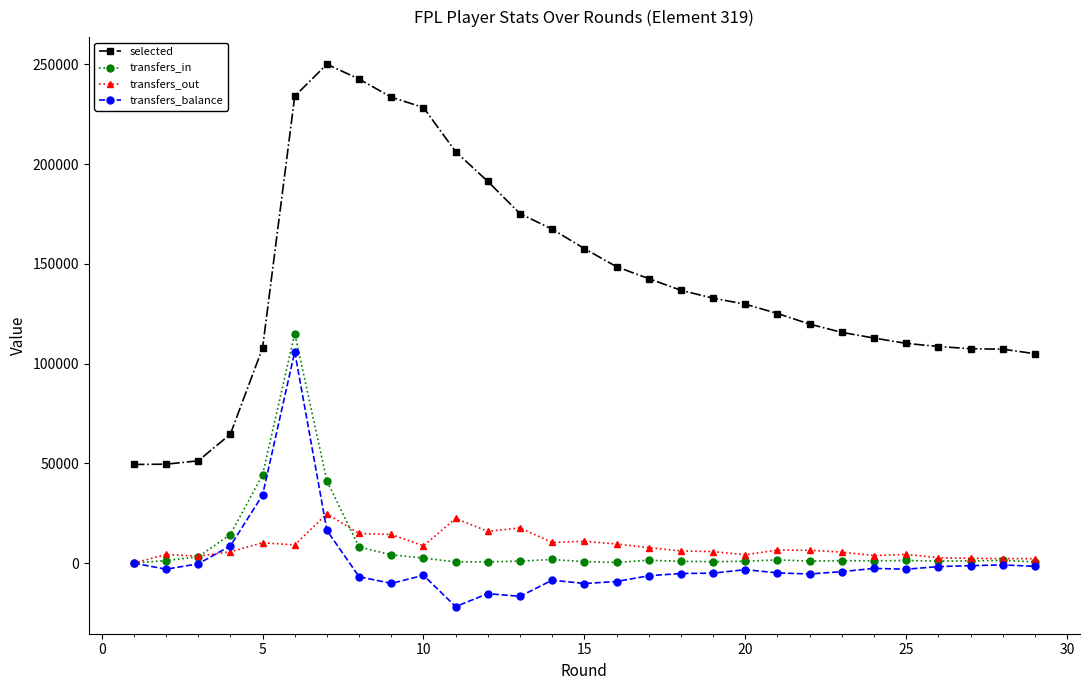

Which series has the largest range (max minus min)?

selected